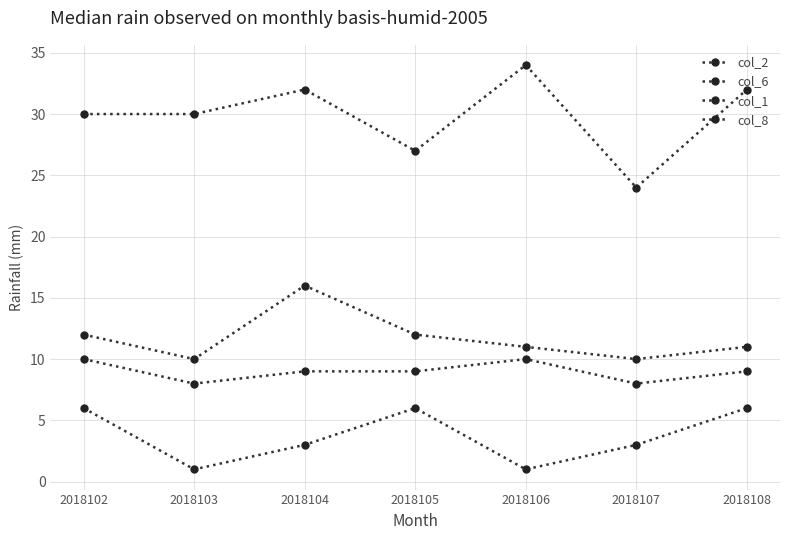

True or false: col_1 has more than 0 interior local peaks.

True